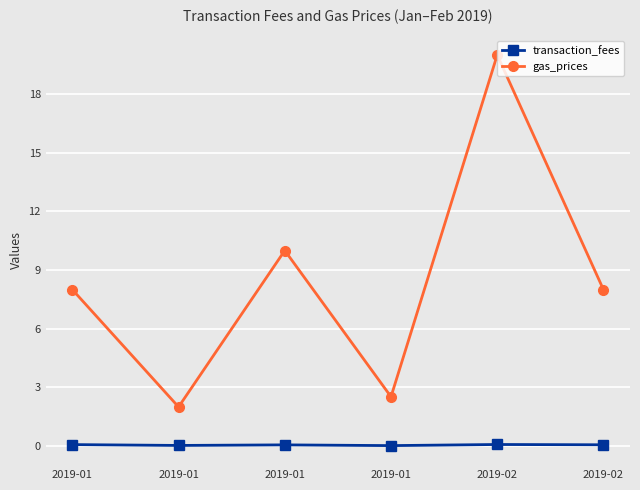

How many series are shown in this chart?

2